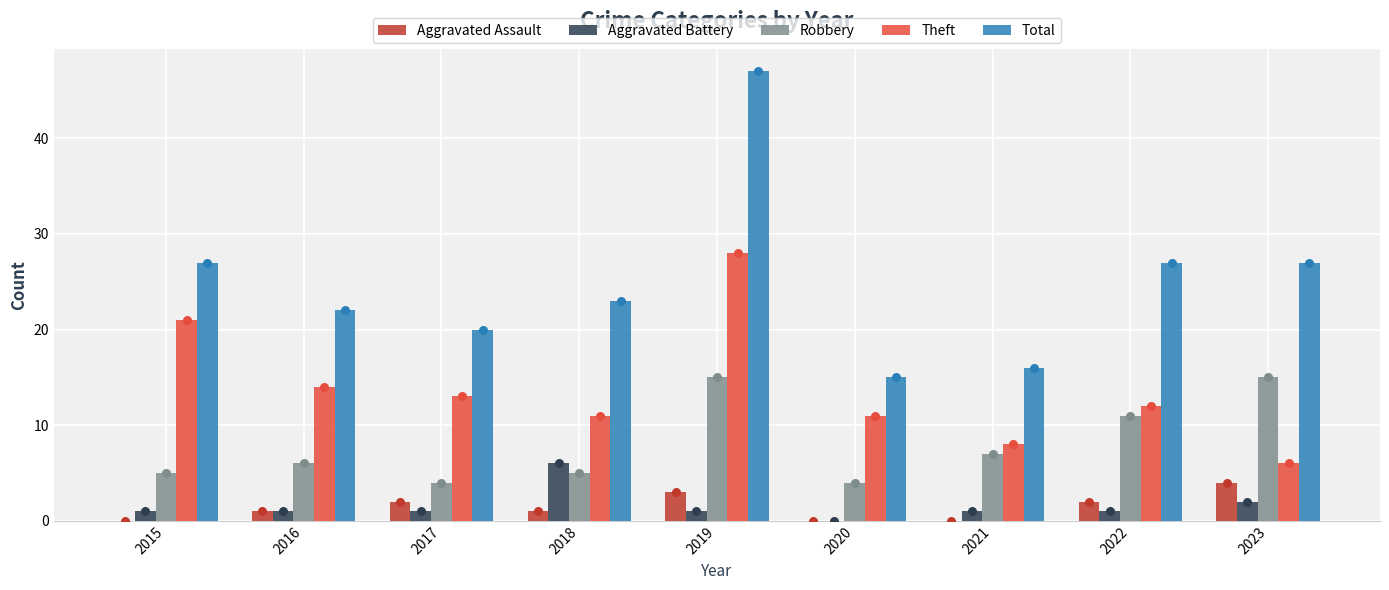

Which series reaches the maximum Y coordinate?

Total